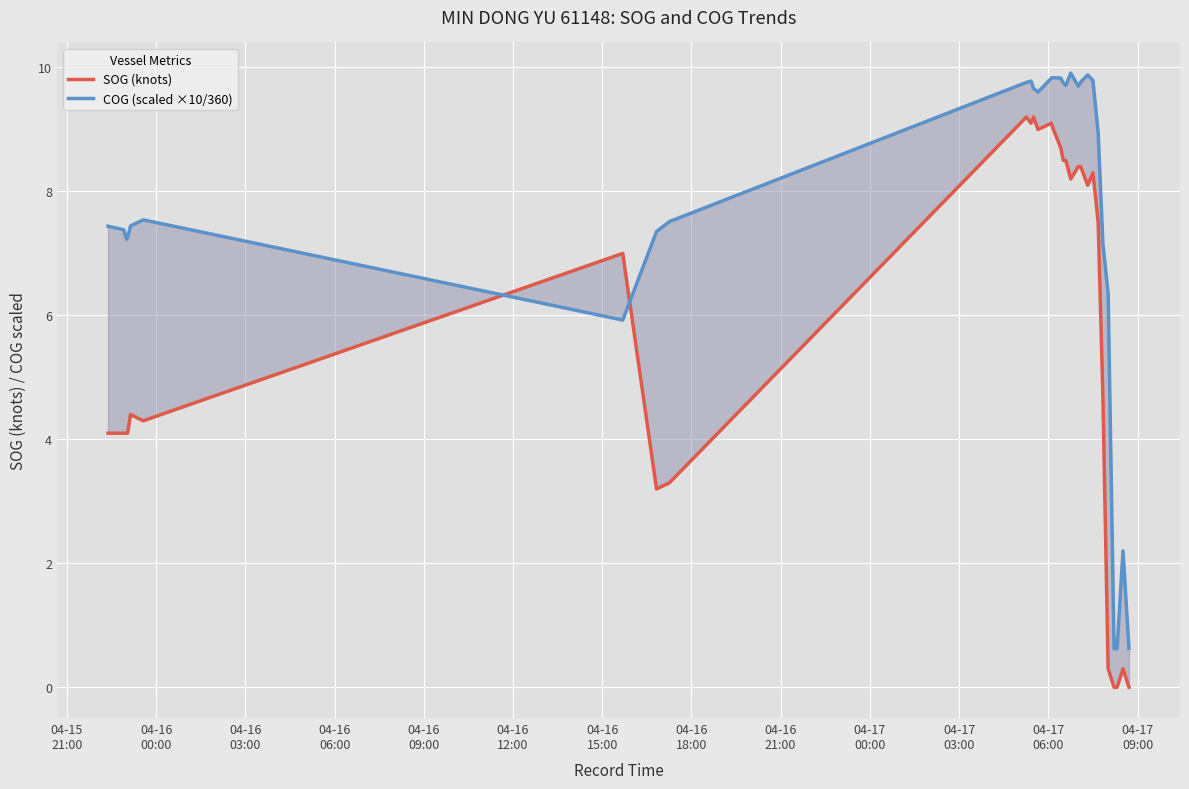

How many values in SOG (knots) are above zero?

27